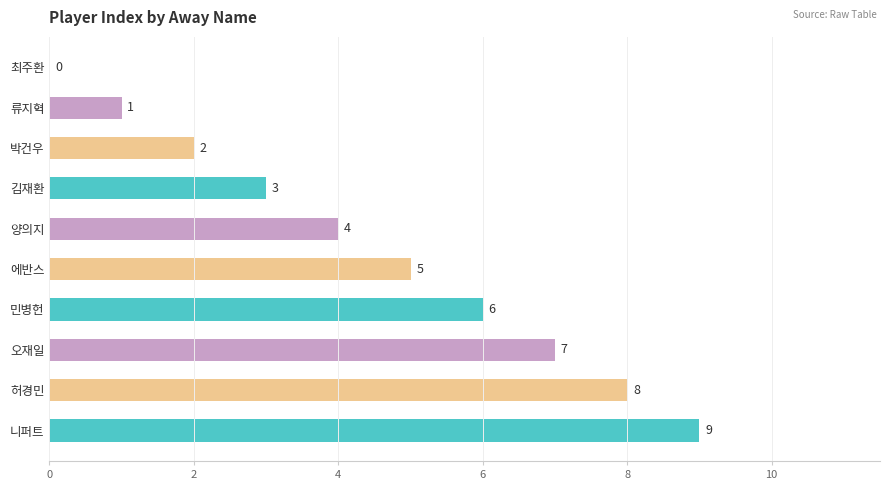

Approximately how many times larger is the value at 김재환 compared to 박건우?

1.5